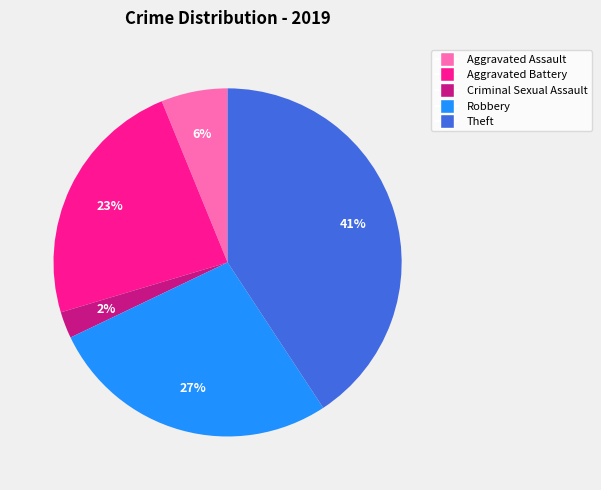

What percentage is the Criminal Sexual Assault slice, to the nearest percent?

2%